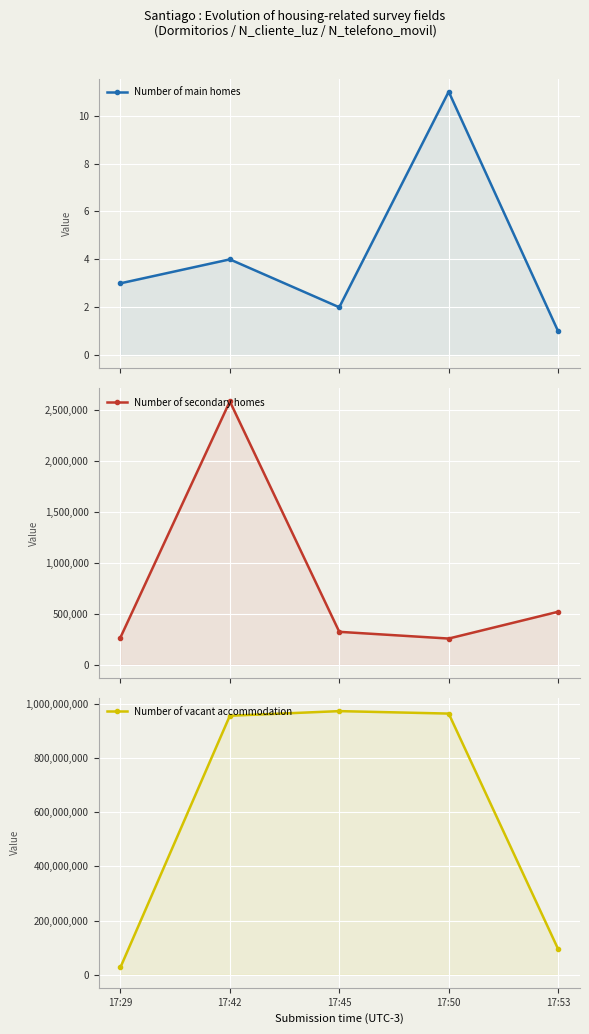

True or false: Number of main homes has more than 1 interior local peaks.

True